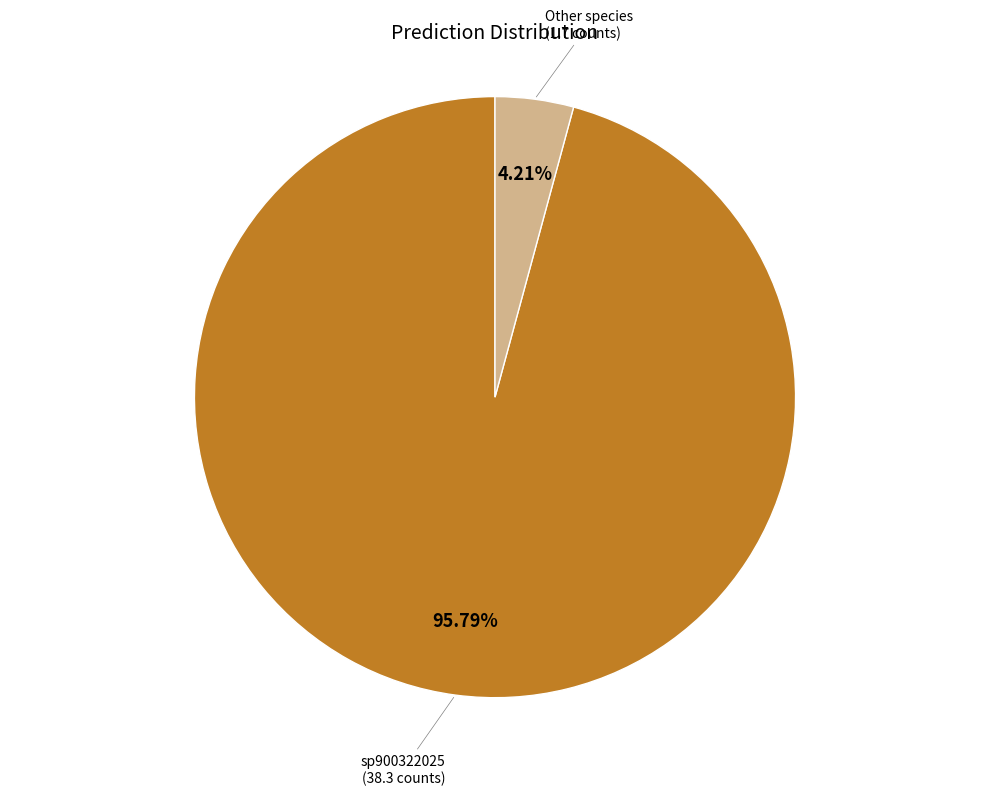

Is there any slice that represents more than half of the pie?

Yes